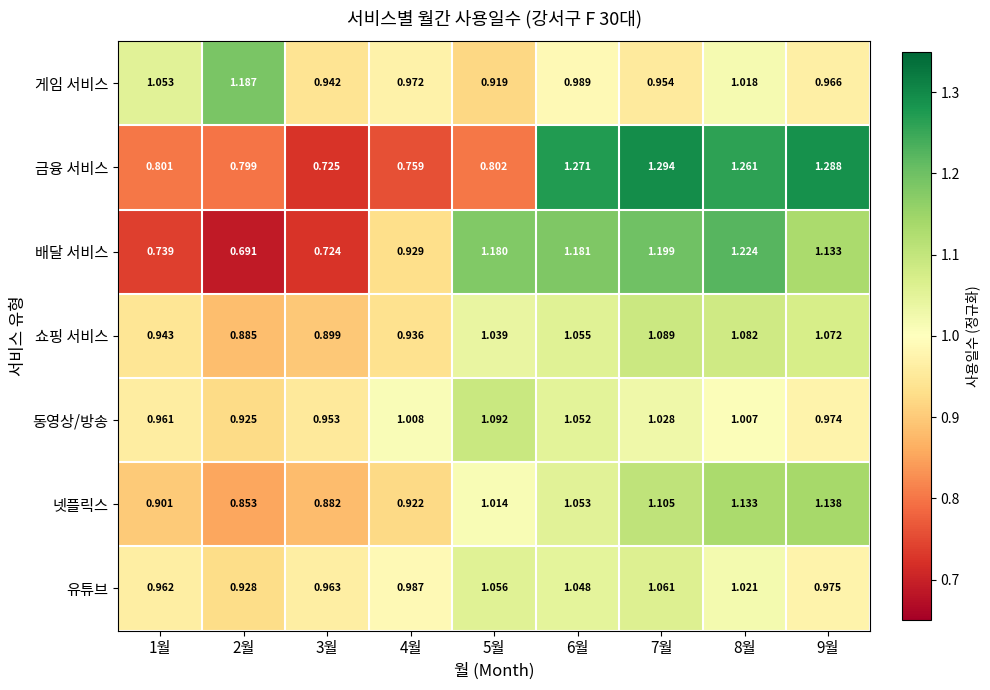

List the series in order of their peak value, highest first.

금융 서비스, 배달 서비스, 게임 서비스, 넷플릭스, 동영상/방송, 쇼핑 서비스, 유튜브